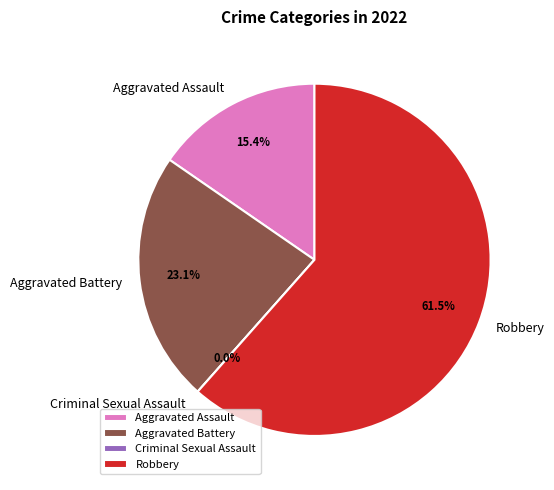

Between Criminal Sexual Assault and Robbery, which is larger?

Robbery